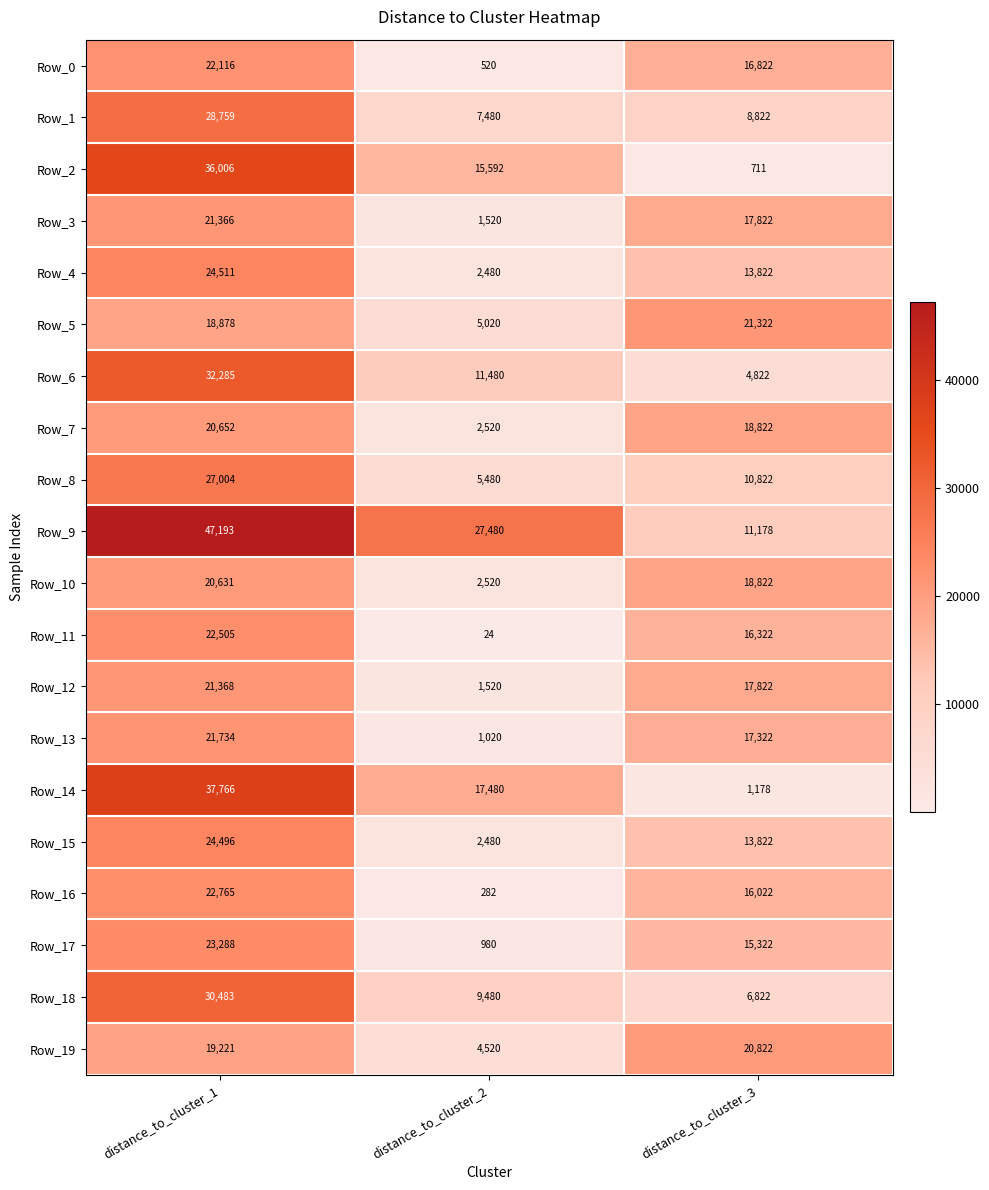

Count the number of data series in this chart.

20